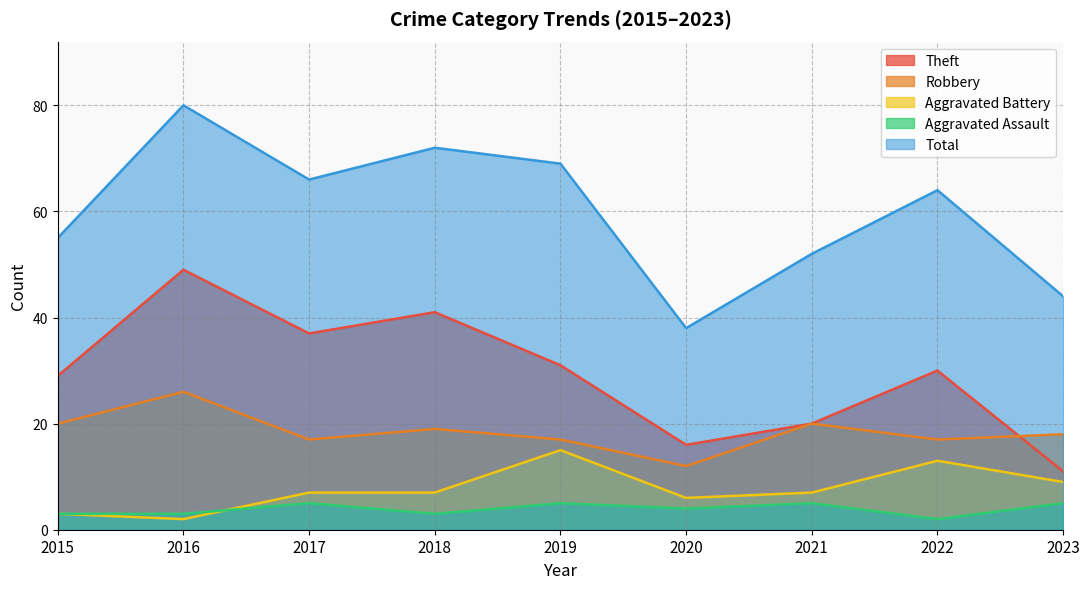

Which series has the largest range (max minus min)?

Total